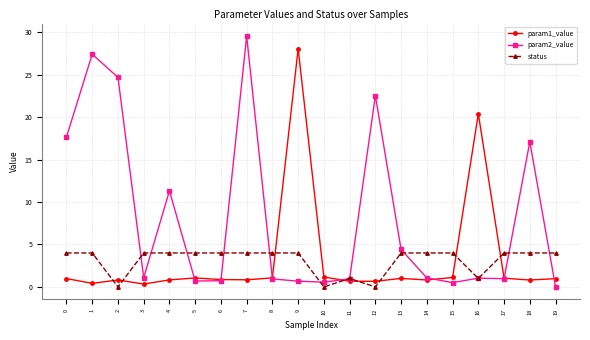

What is the difference between the second highest and minimum values in the status series?

4.0